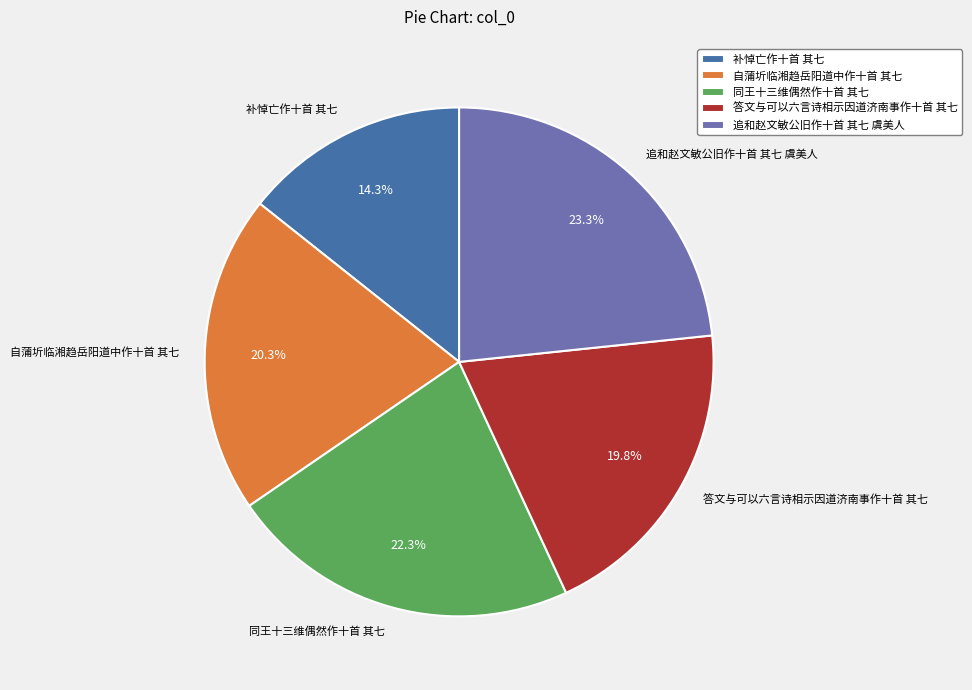

To the nearest percent, what is the average slice percentage?

20%